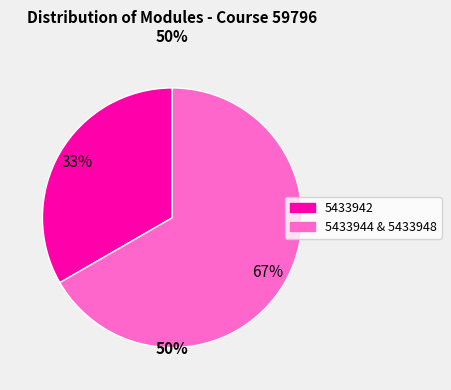

How many segments does this pie chart have?

2